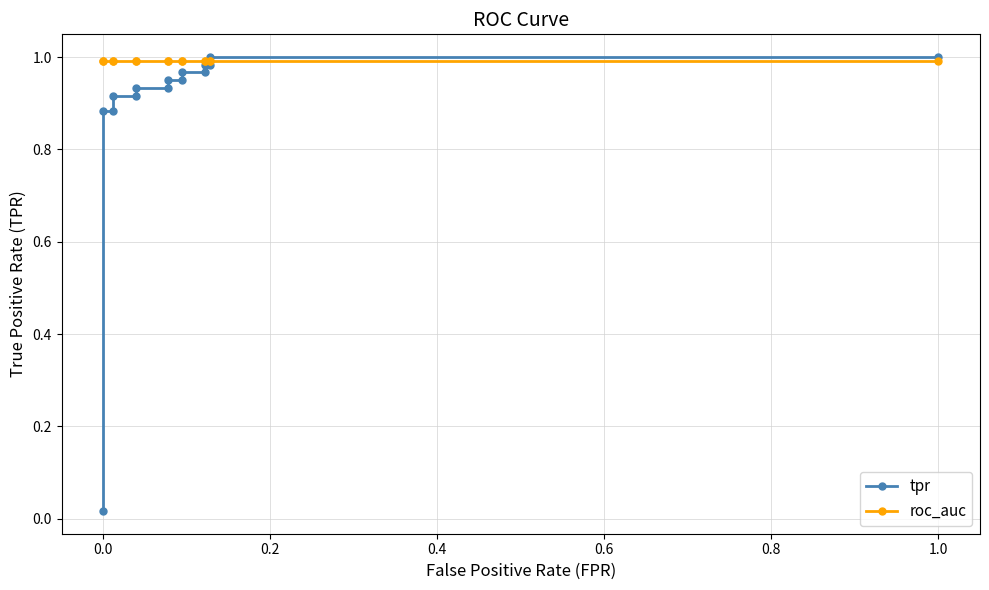

What is the approximate value of tpr at 0.0?

0.9